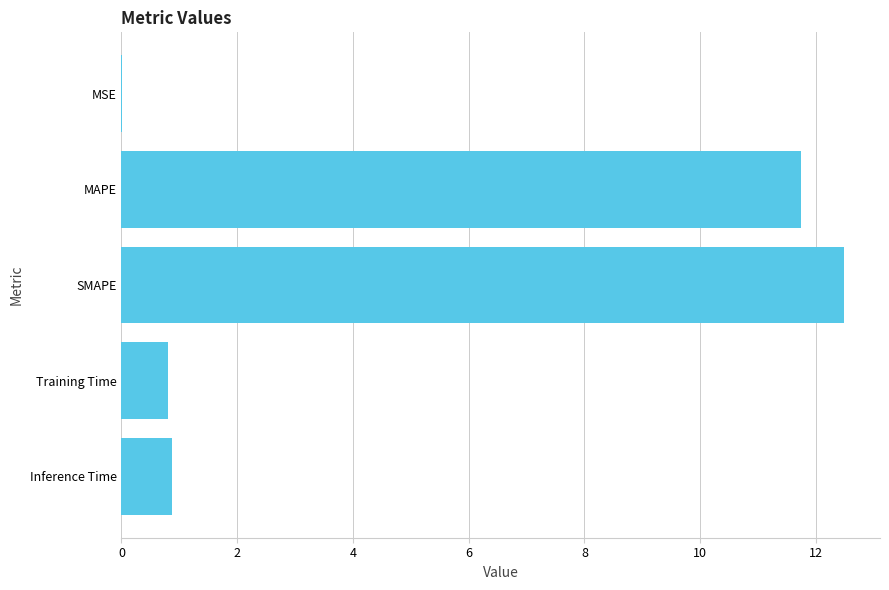

What is the greatest value displayed?

12.5